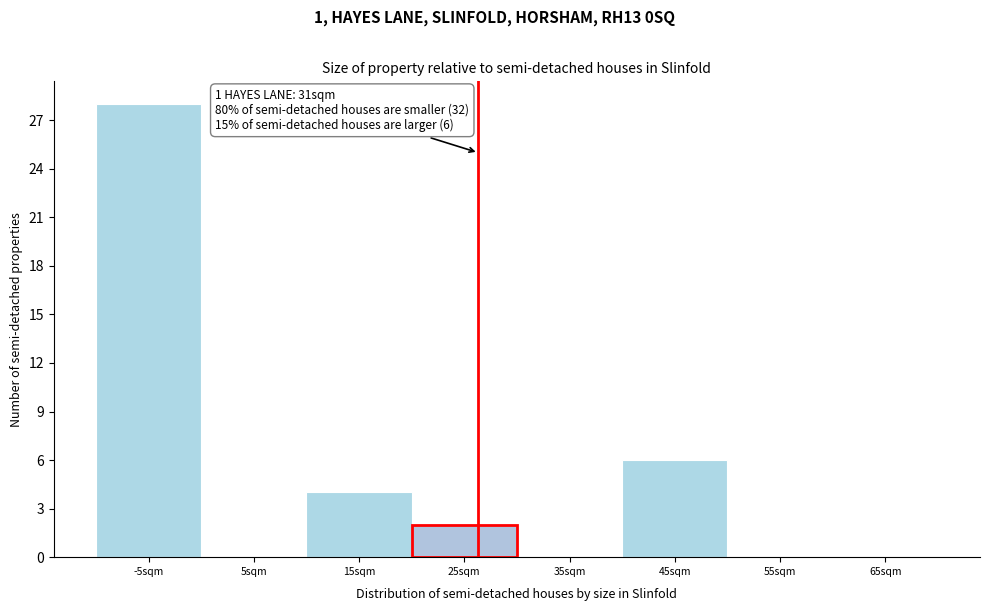

Reading left to right, what are all the values shown in this chart?

-5sqm=28	5sqm=0	15sqm=4	25sqm=2	35sqm=0	45sqm=6	55sqm=0	65sqm=0